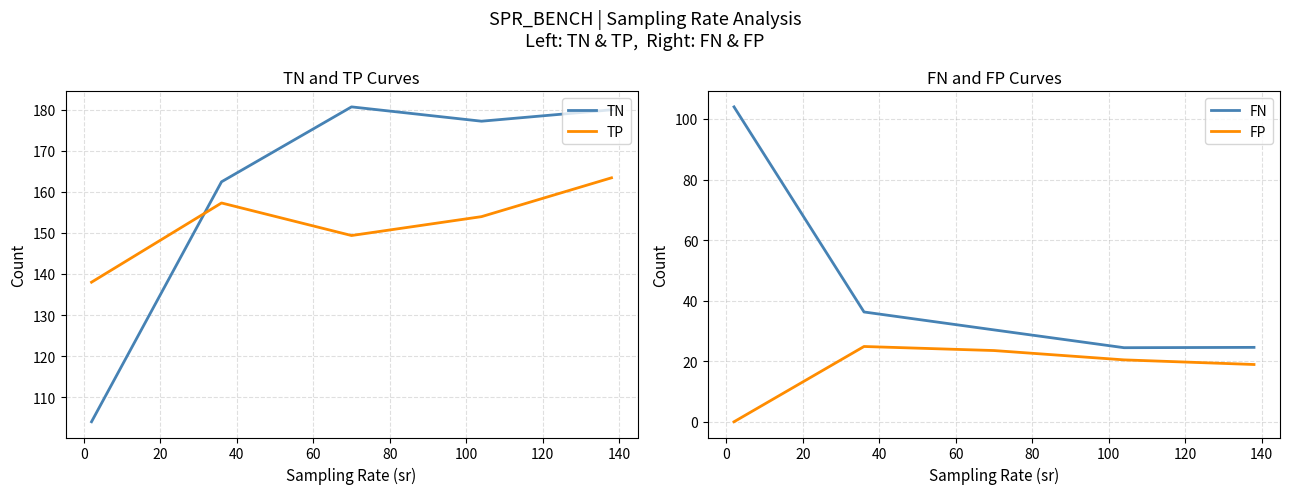

True or false: TN and TP intersect in this chart.

True